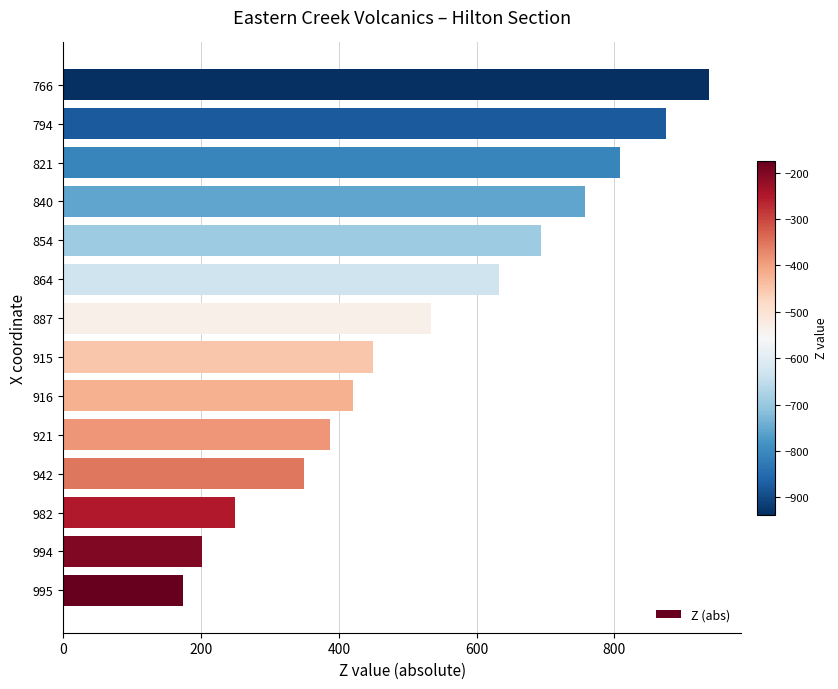

List the labels in order of value, largest first.

766, 794, 821, 840, 854, 864, 887, 915, 916, 921, 942, 982, 994, 995